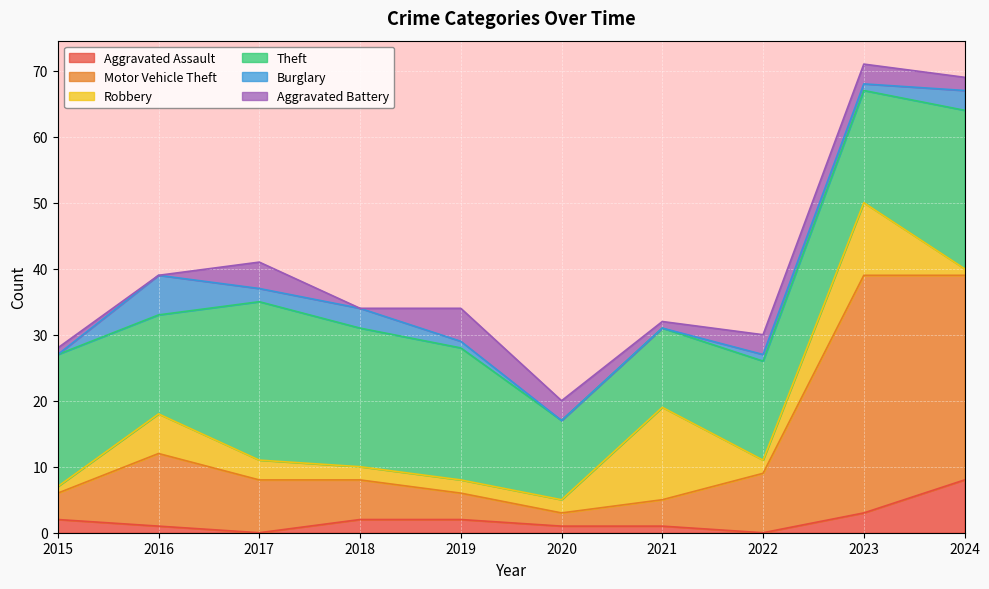

At which label does Theft first exceed 20?

2017